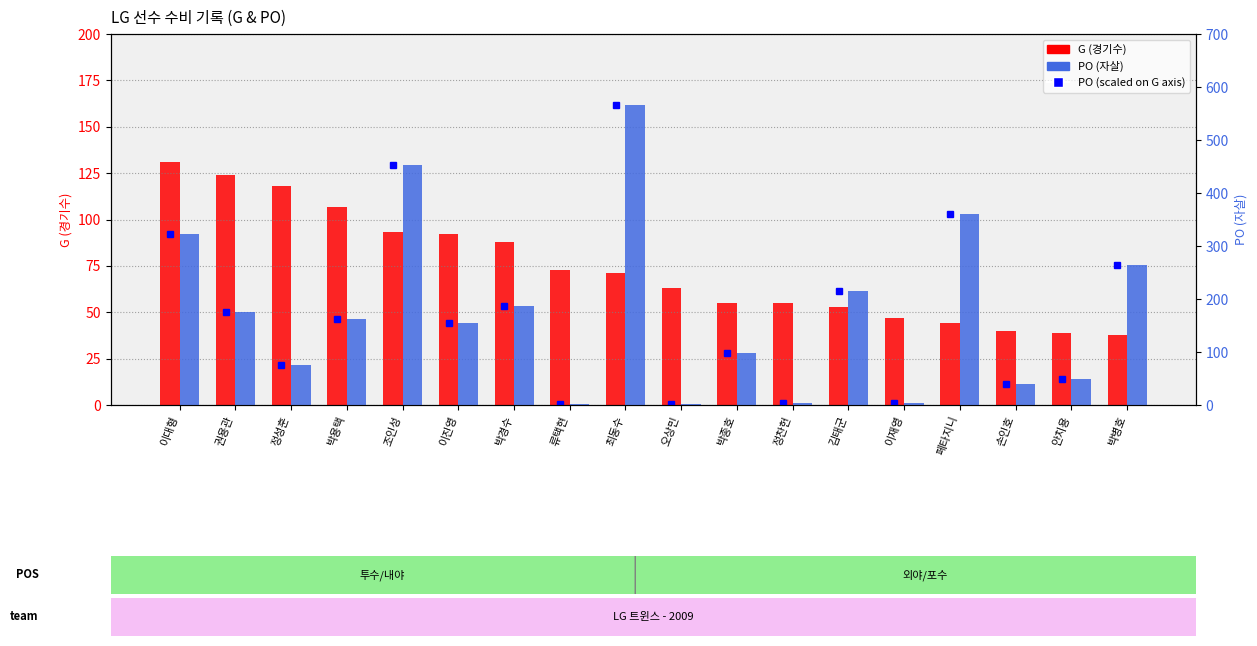

Rank the series by their average value, from lowest to highest.

G, PO